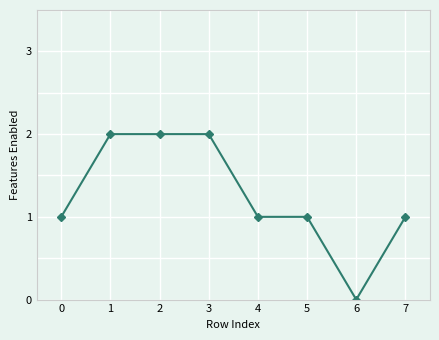

What is the average value?

1